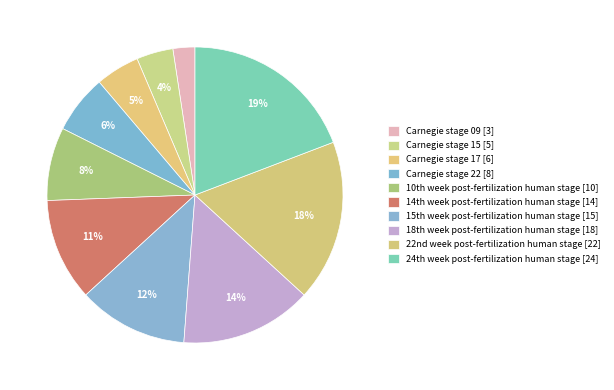

What is the change in value from Carnegie stage 17 to Carnegie stage 22?

+2